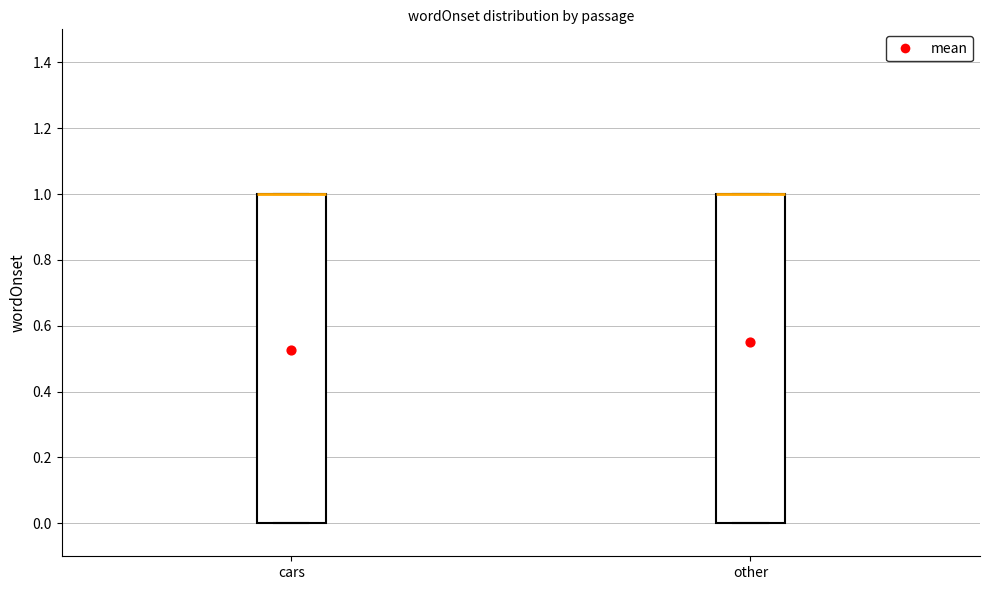

Reading left to right, transcribe this box plot: for each box, give where its median line is, the range the box spans, and where its two whiskers end, as read against the y-axis. The values are not printed on the chart, so give them approximately, as read against the axis.

cars: median 1 (drawn on the box's upper edge), box 0 to 1, whiskers 0 to 1
other: median 1 (drawn on the box's upper edge), box 0 to 1, whiskers 0 to 1